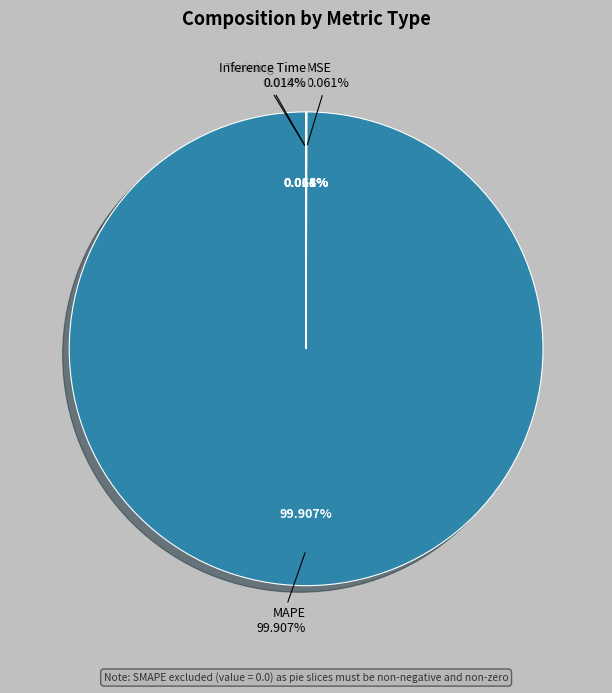

What is the largest slice in the pie chart?

MAPE